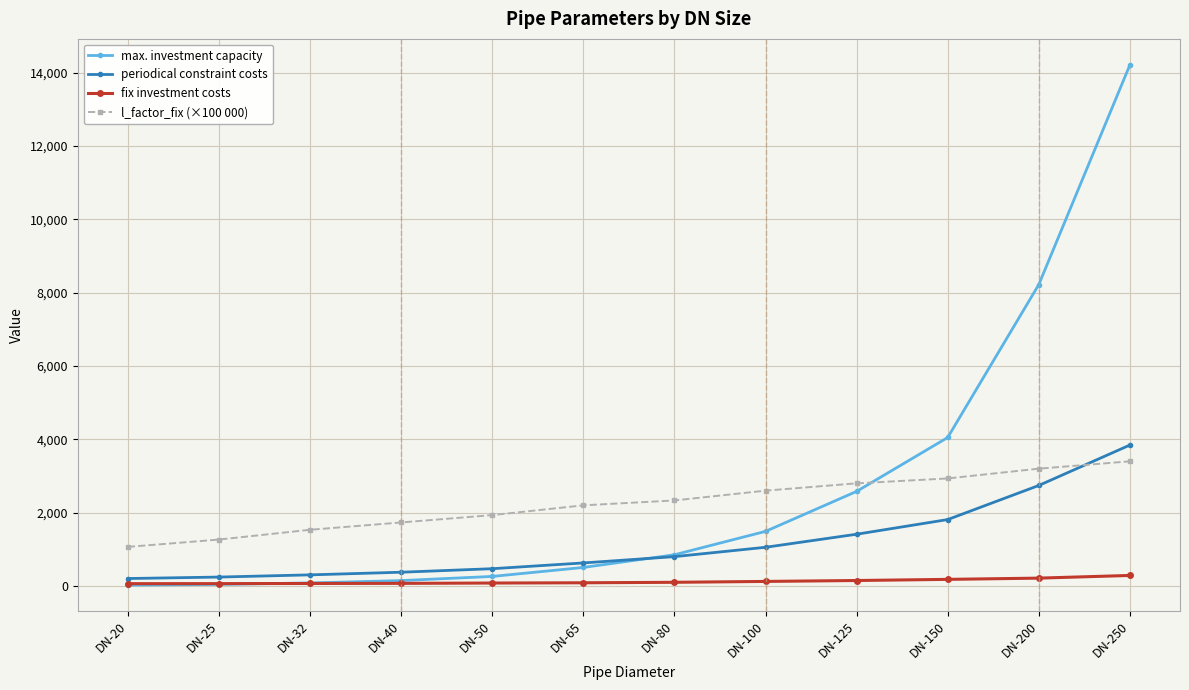

How many lines are shown in the chart?

4